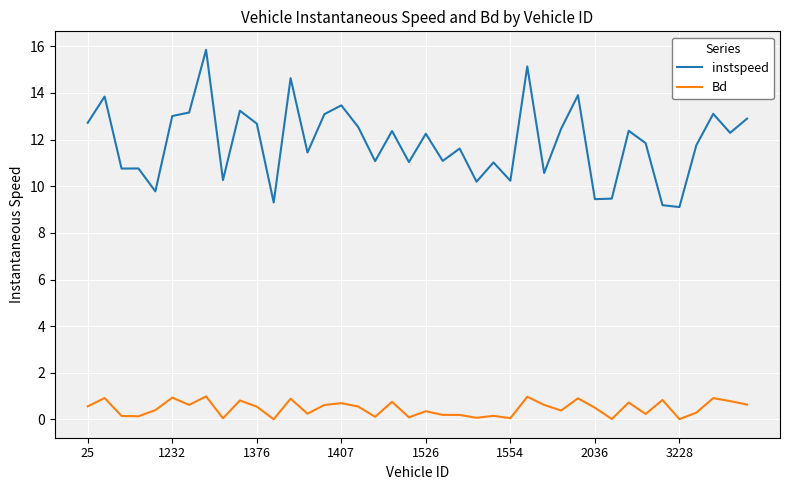

Which series has the largest range (max minus min)?

instspeed